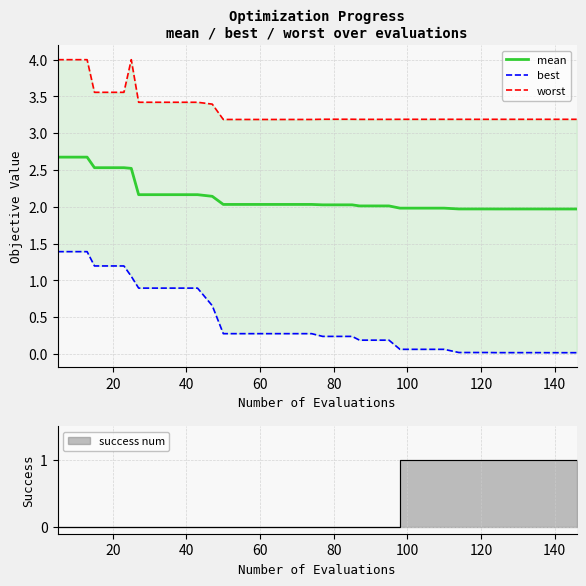

True or false: mean and worst cross at least once.

False